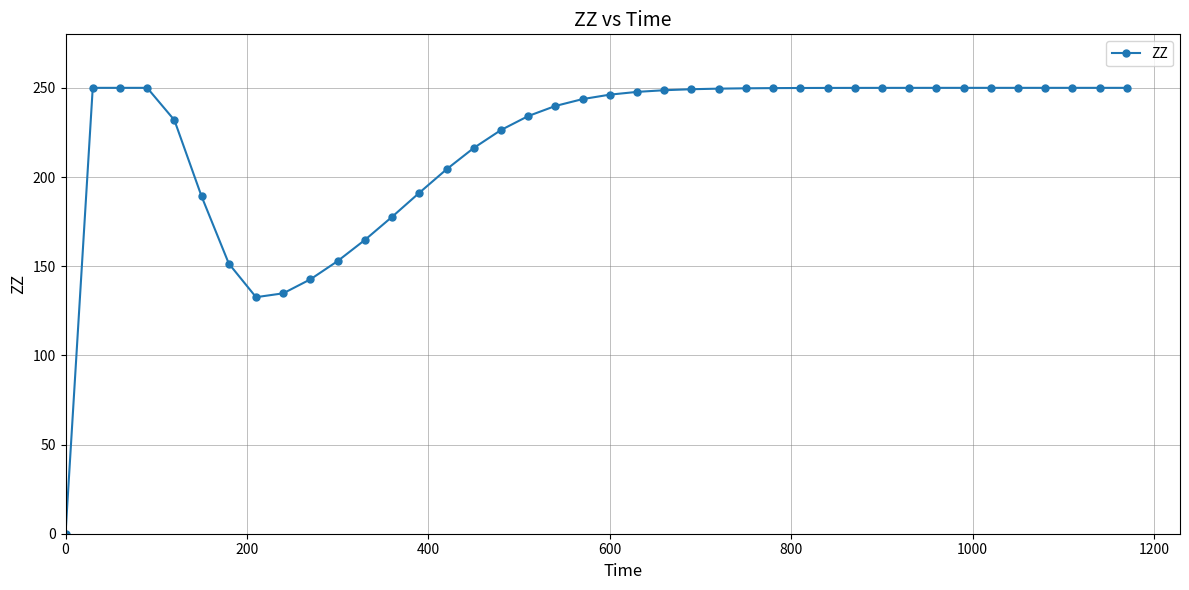

What is the sum of all values?

8774.4